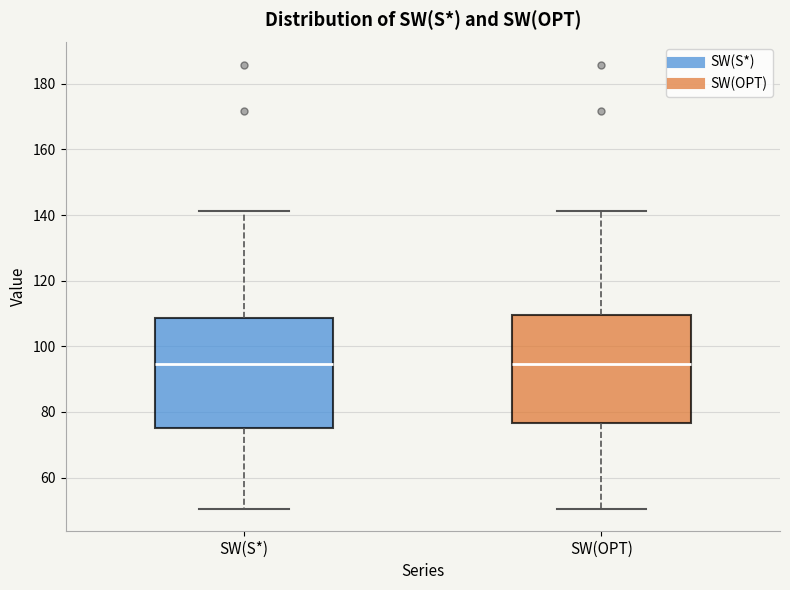

Reading left to right, read every box against the y-axis: the position of its median line, the range the box covers, and the ends of its whiskers. The values are not printed on the chart, so give them approximately, as read against the axis.

SW(S*): median 94, box 76 to 108, whiskers 50 to 142
SW(OPT): median 94, box 76 to 110, whiskers 50 to 142